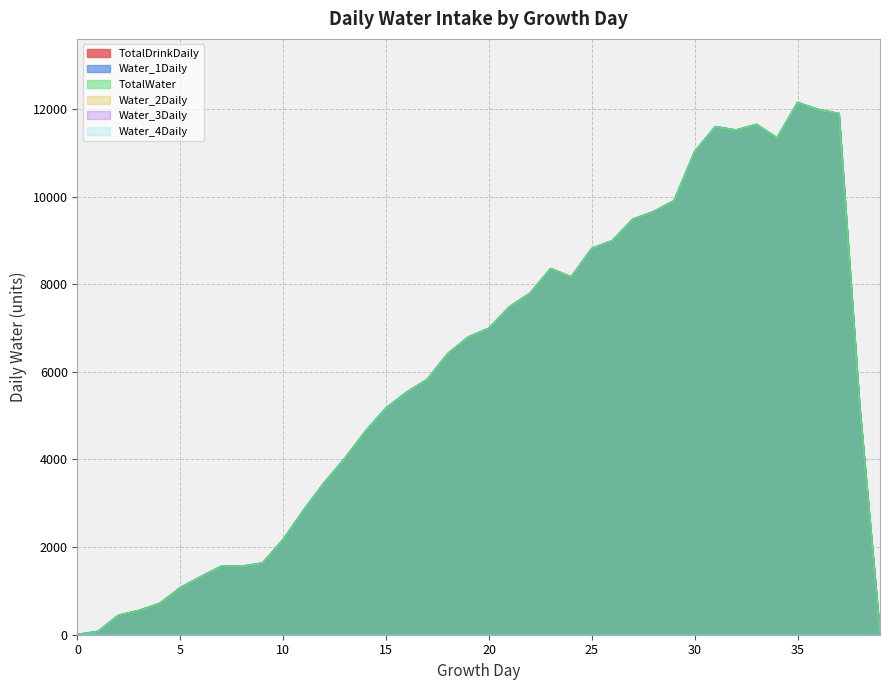

Reading left to right, what are all the values shown in this chart?

TotalDrinkDaily: 0=0	1=70	2=440	3=550	4=710	5=1070	6=1320	7=1560	8=1560	9=1630	10=2170	11=2840	12=3470	13=4020	14=4640	15=5170	16=5530	17=5820	18=6410	19=6790	20=6990	21=7480	22=7790	23=8350	24=8160	25=8810	26=8990	27=9480	28=9650	29=9900	30=11020	31=11590	32=11510	33=11640	34=11330	35=12140	36=11980	37=11890	38=5250	39=0
Water_1Daily: 0=0	1=70	2=440	3=550	4=710	5=1070	6=1320	7=1560	8=1560	9=1630	10=2170	11=2840	12=3470	13=4020	14=4640	15=5170	16=5530	17=5820	18=6410	19=6790	20=6990	21=7480	22=7790	23=8350	24=8160	25=8810	26=8990	27=9480	28=9650	29=9900	30=11020	31=11590	32=11510	33=11640	34=11330	35=12140	36=11980	37=11890	38=5250	39=0
TotalWater: 0=0	1=70	2=440	3=550	4=710	5=1070	6=1320	7=1560	8=1560	9=1630	10=2170	11=2840	12=3470	13=4020	14=4640	15=5170	16=5530	17=5820	18=6410	19=6790	20=6990	21=7480	22=7790	23=8350	24=8160	25=8810	26=8990	27=9480	28=9650	29=9900	30=11020	31=11590	32=11510	33=11640	34=11330	35=12140	36=11980	37=11890	38=5250	39=0